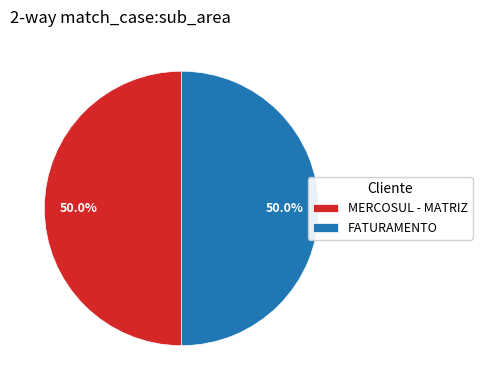

How many slices are in this pie chart?

2